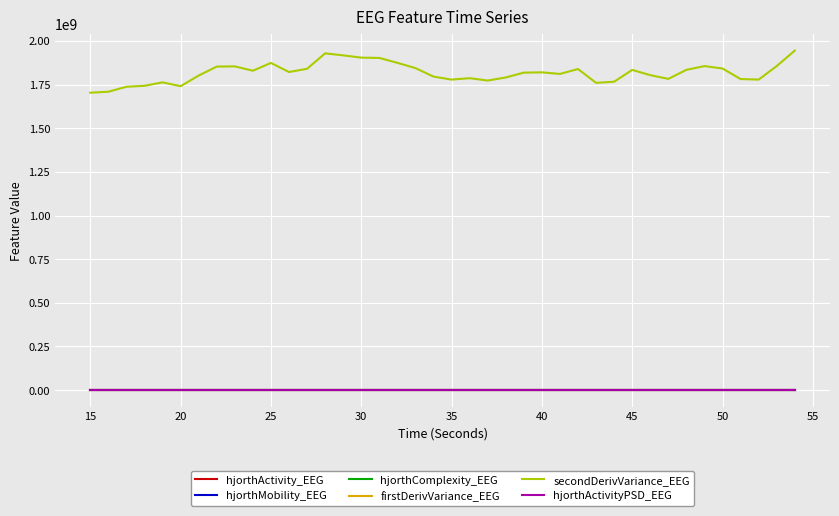

Which series has the widest spread of values?

secondDerivVariance_EEG